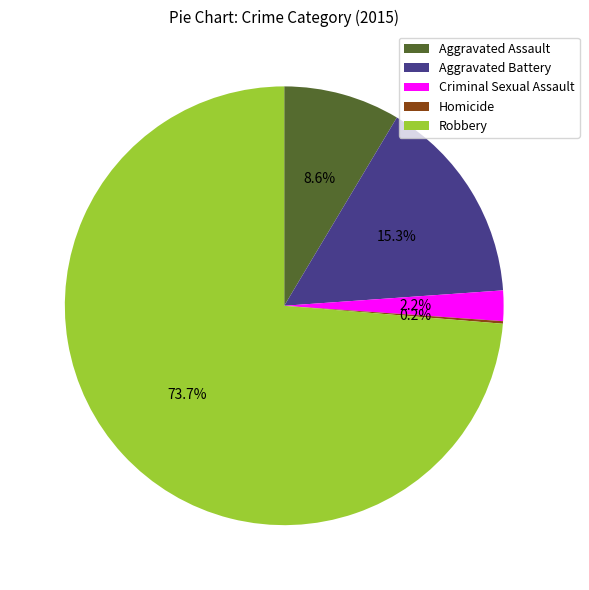

The Robbery slice represents 85% of the pie. True or false?

False